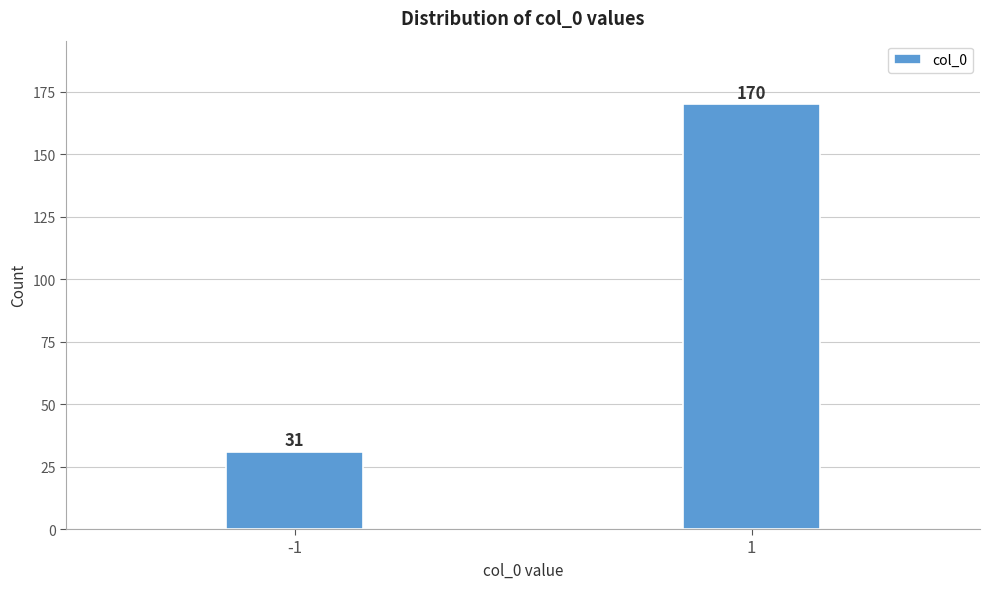

Reading left to right, list all the values displayed in this chart.

31	170